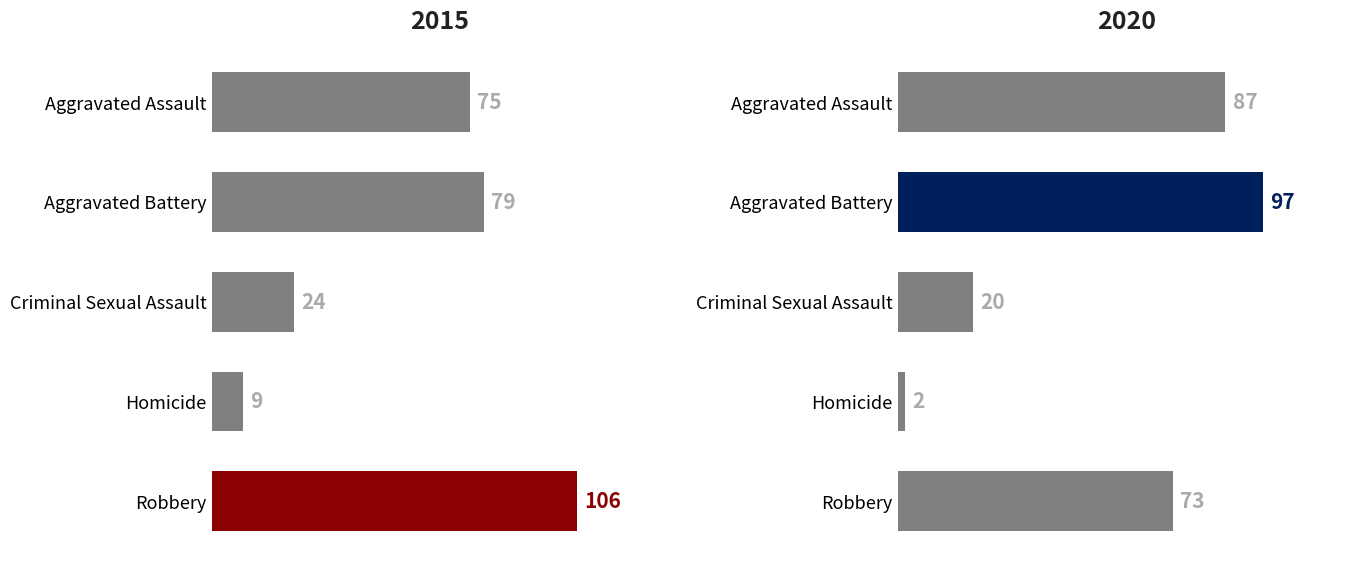

What is the difference between the second highest and minimum values in the 2015 series?

70